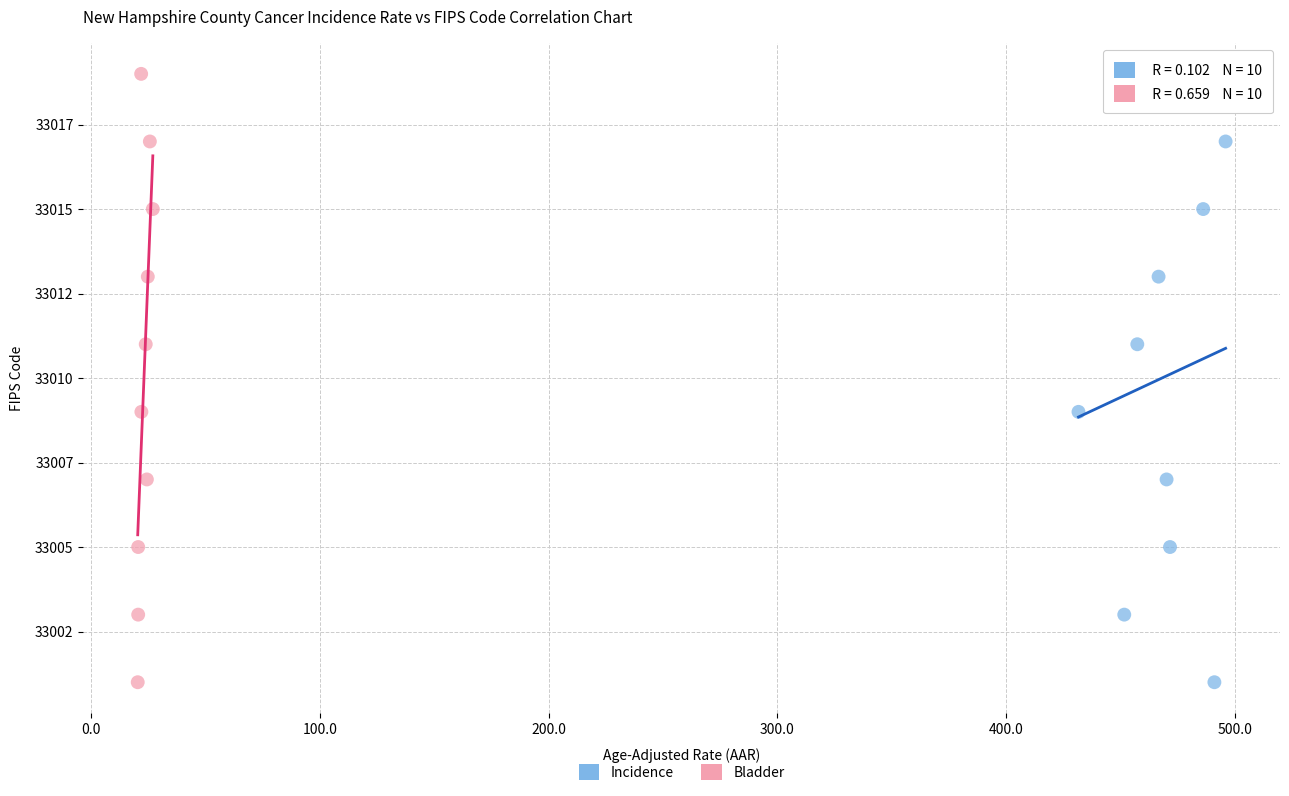

What are all the series names shown in the legend?

Incidence, Bladder